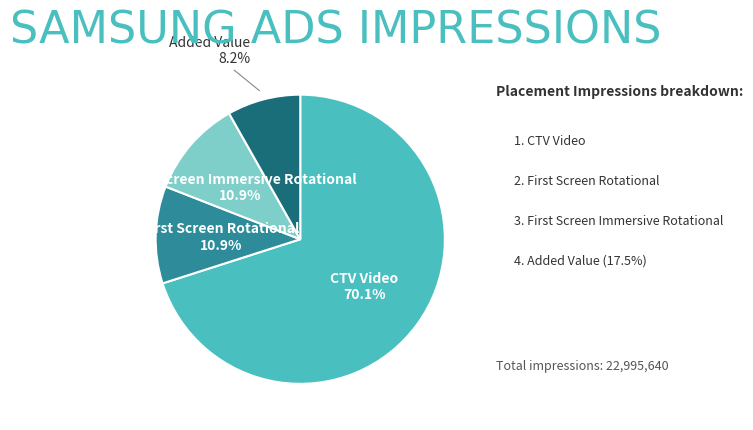

Does any single category account for the majority?

Yes